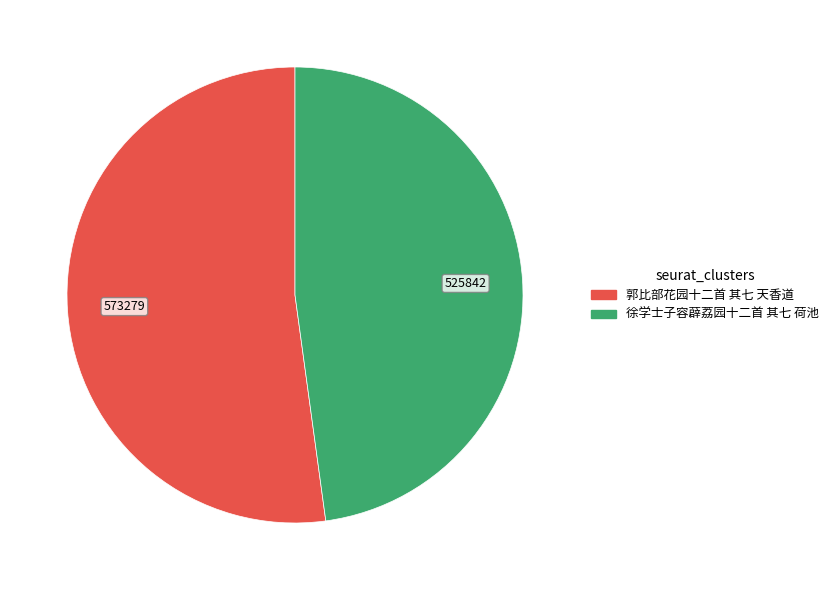

What is the smallest slice in the pie chart?

徐学士子容薜荔园十二首 其七 荷池